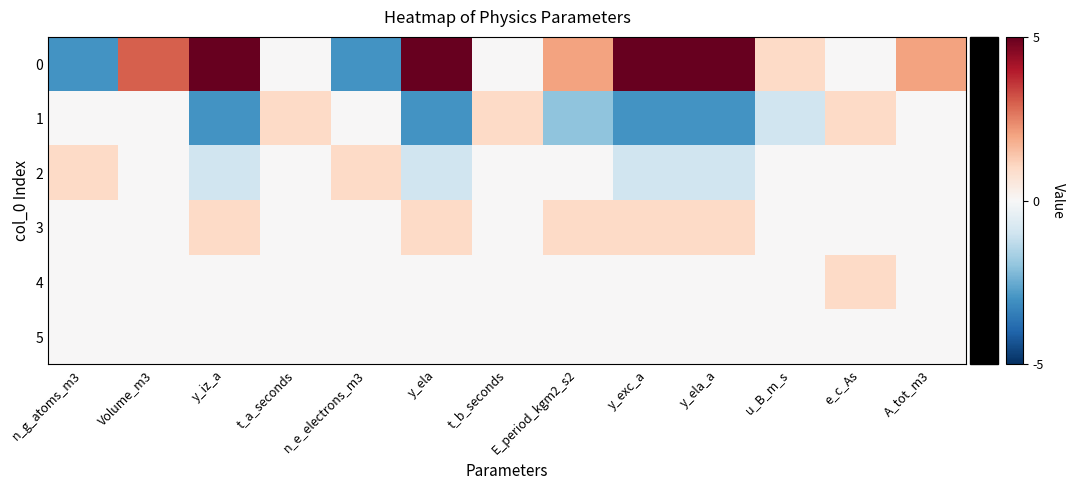

At which category is the sum across all series the highest?

Volume_m3